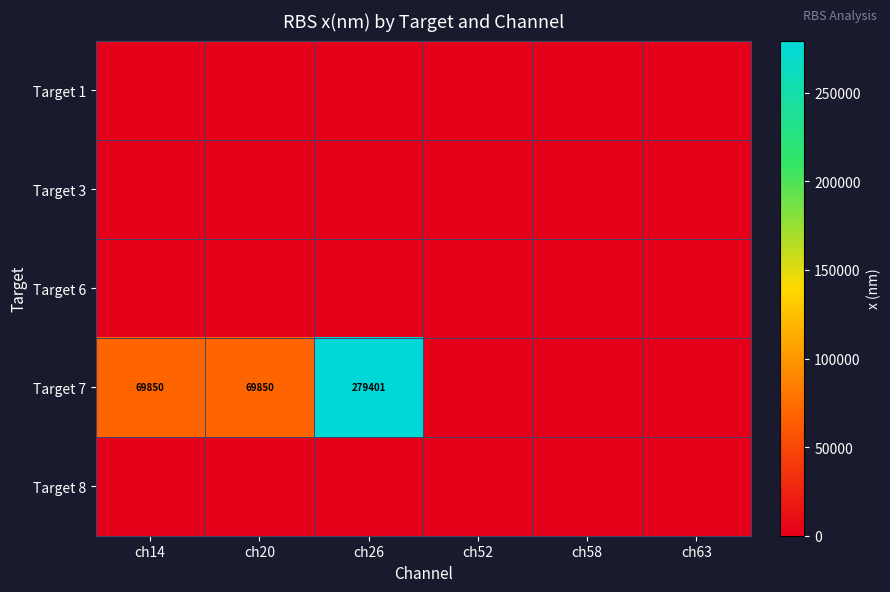

What is the total value across all series at ch26?

279401.3